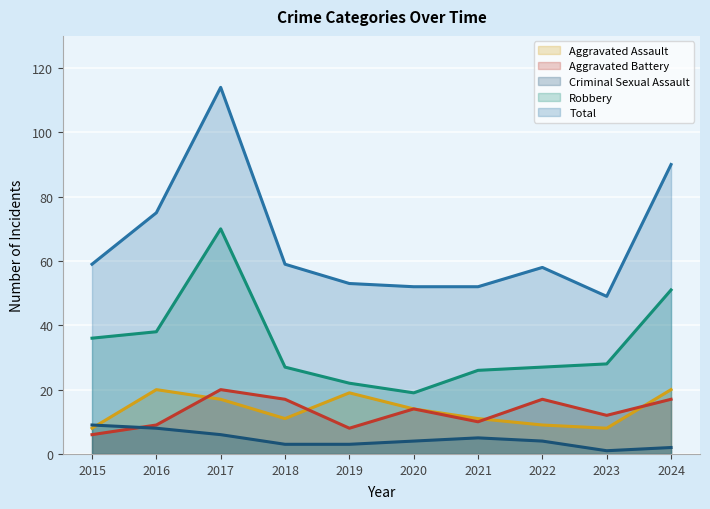

At 2023, list the series in order from smallest to largest.

Criminal Sexual Assault, Aggravated Assault, Aggravated Battery, Robbery, Total